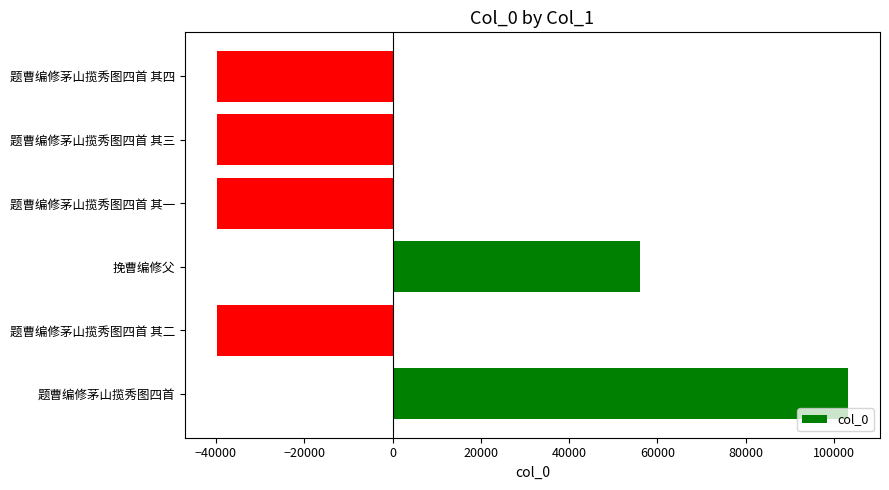

Which label corresponds to the largest value in the chart?

题曹编修茅山揽秀图四首